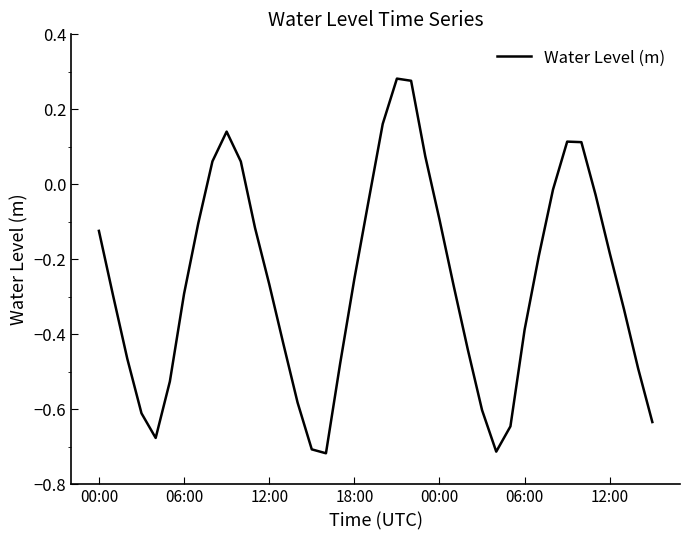

What is the difference between the maximum and minimum values?

1.0